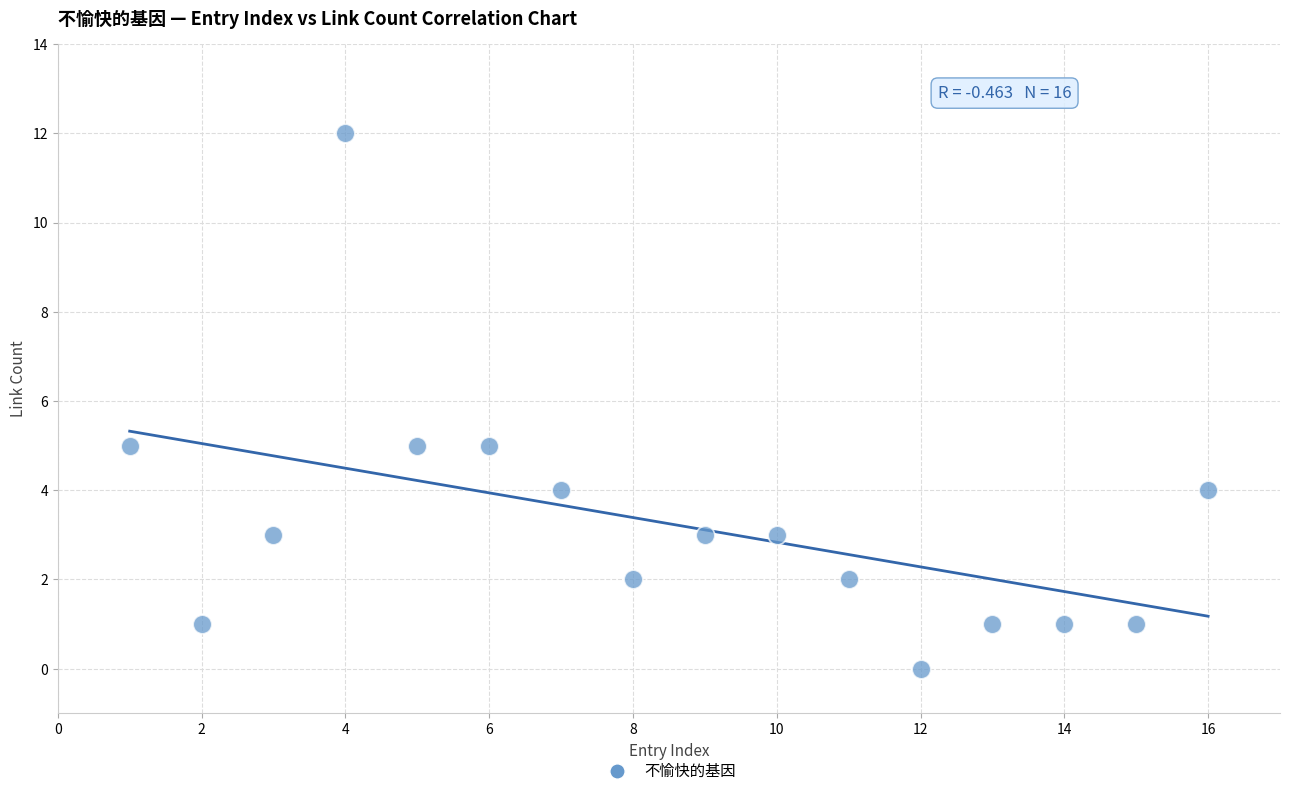

What is the range of Y values (max minus min)?

12